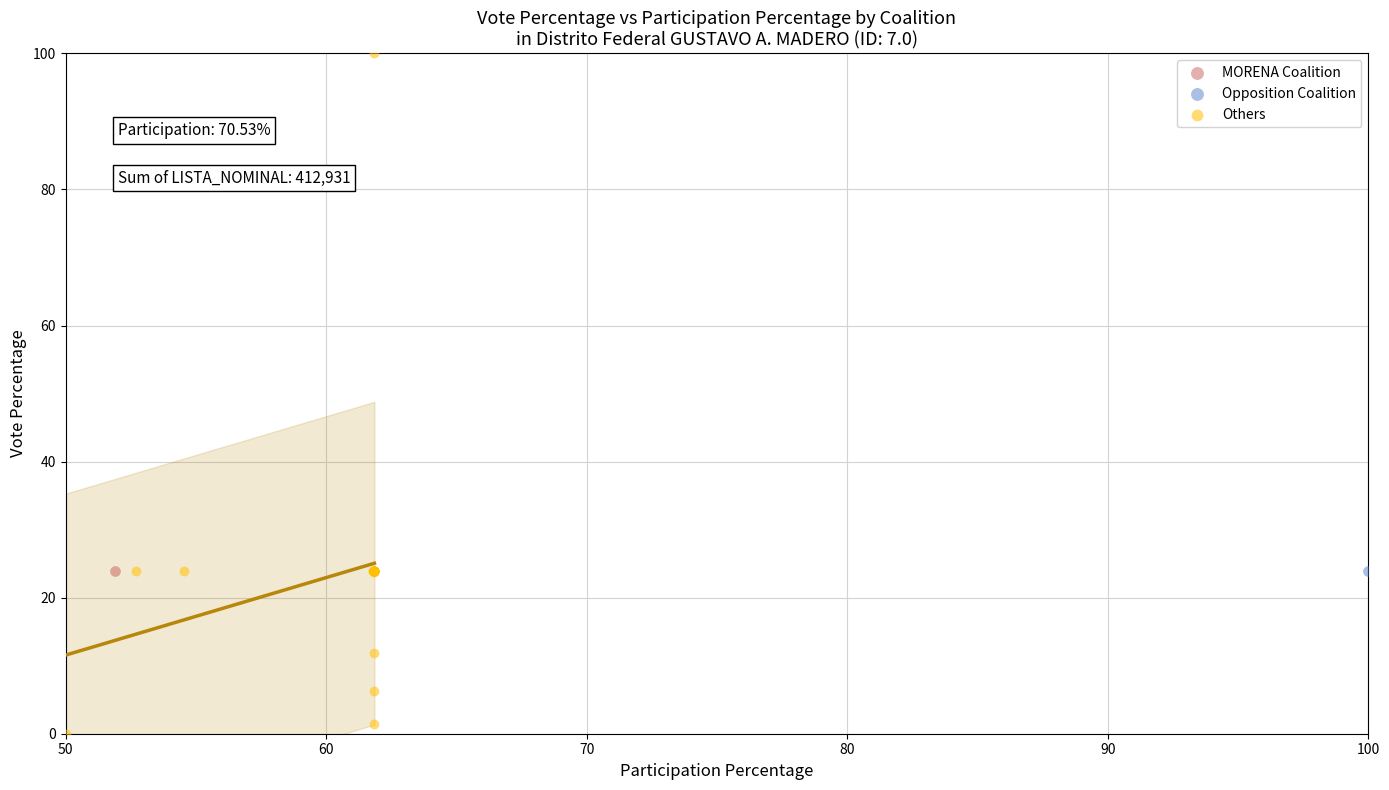

What are all the series names shown in the legend?

MORENA Coalition, Opposition Coalition, Others